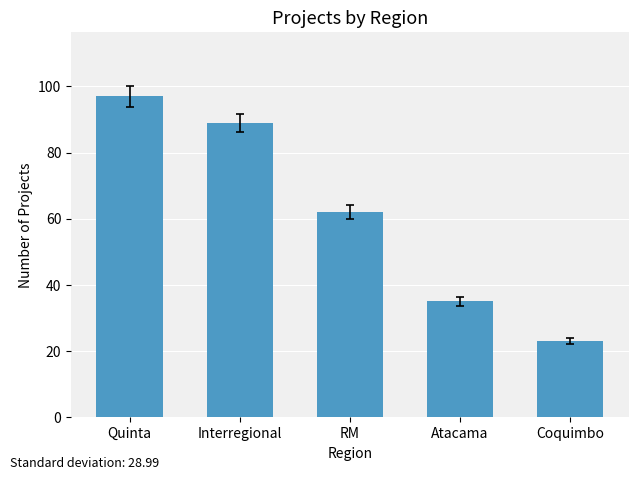

Rank the categories by value from lowest to highest.

Coquimbo, Atacama, RM, Interregional, Quinta